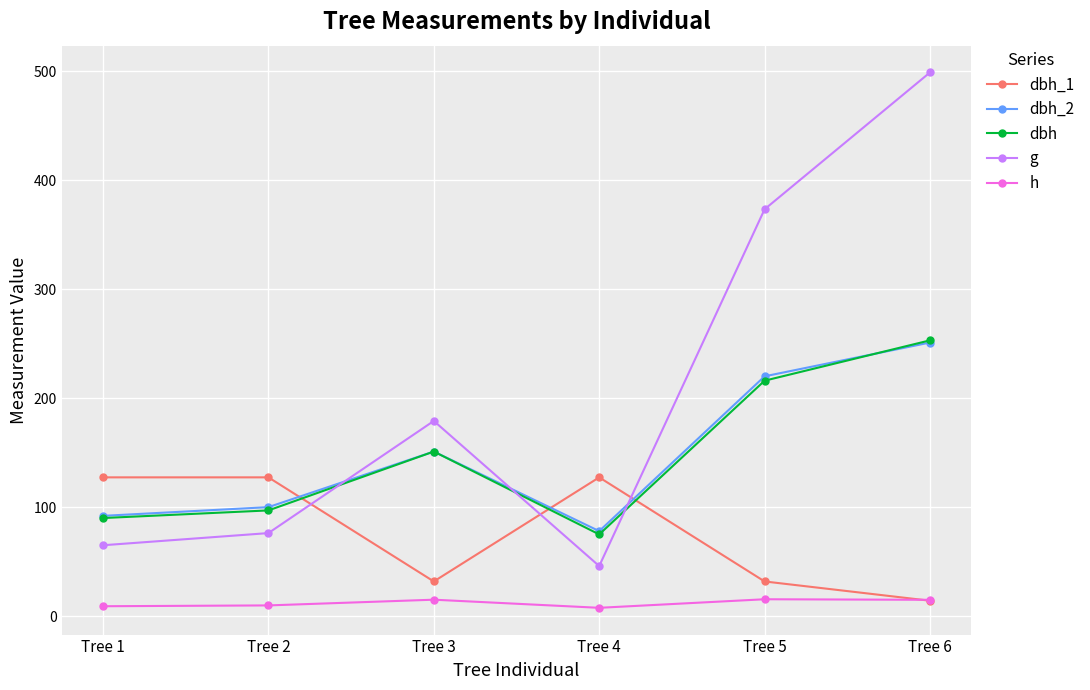

What is the sum of the g values at Tree 1 and Tree 5?

438.3